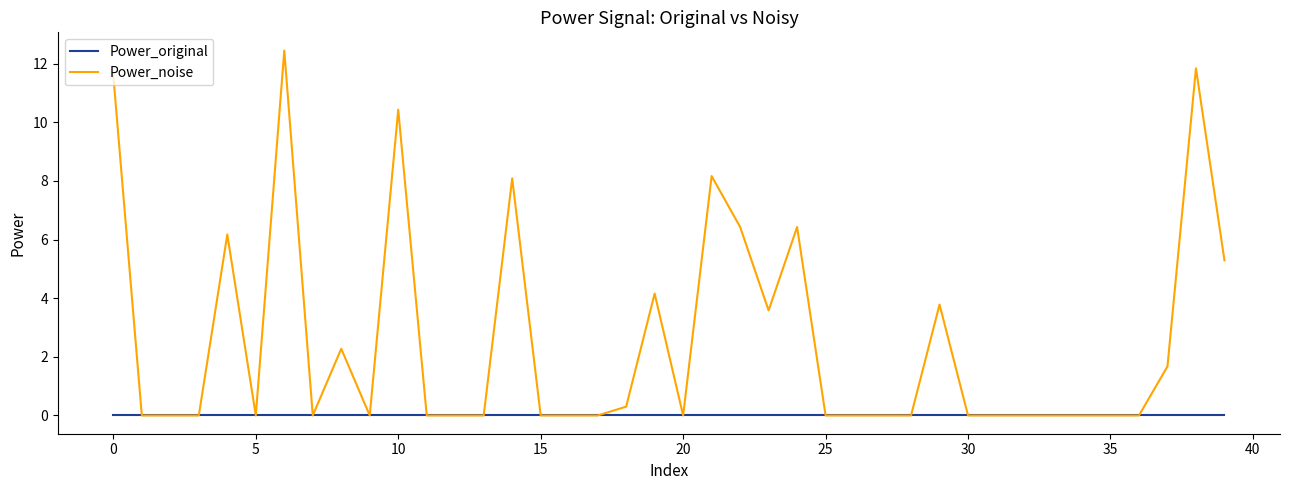

What are all the series names shown in the legend?

Power_original, Power_noise